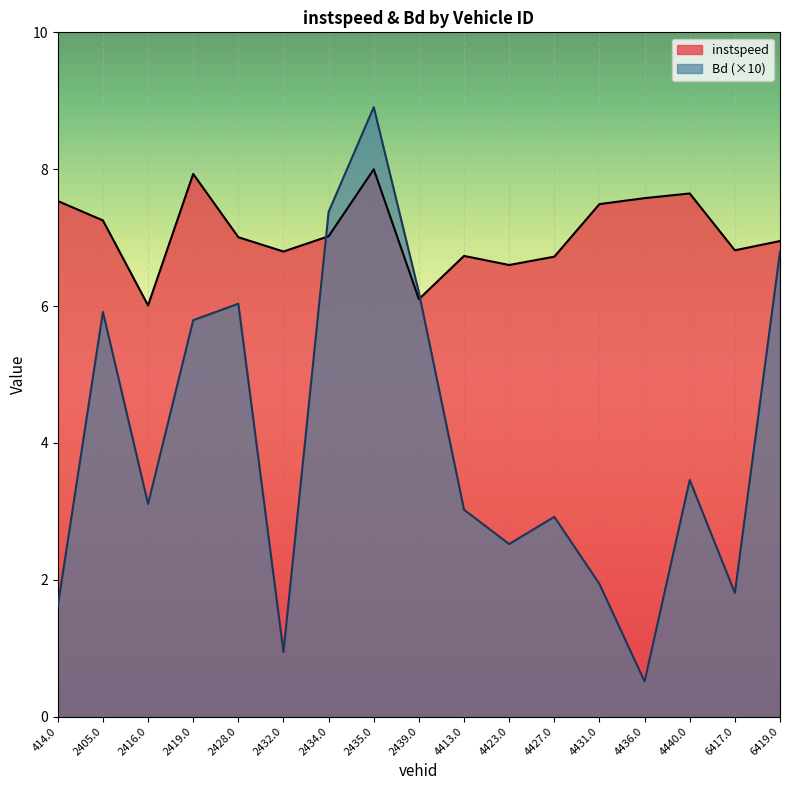

List the labels in order of Bd value, smallest first.

4436.0, 2432.0, 414.0, 6417.0, 4431.0, 4423.0, 4427.0, 4413.0, 2416.0, 4440.0, 2419.0, 2405.0, 2428.0, 2439.0, 6419.0, 2434.0, 2435.0